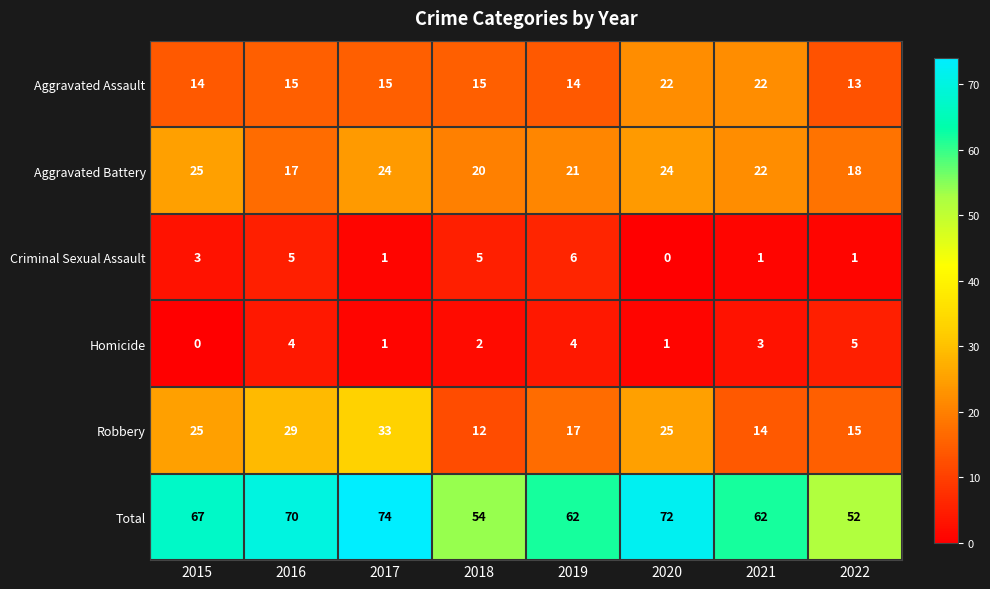

How many Aggravated Battery values are between 20 and 24?

5